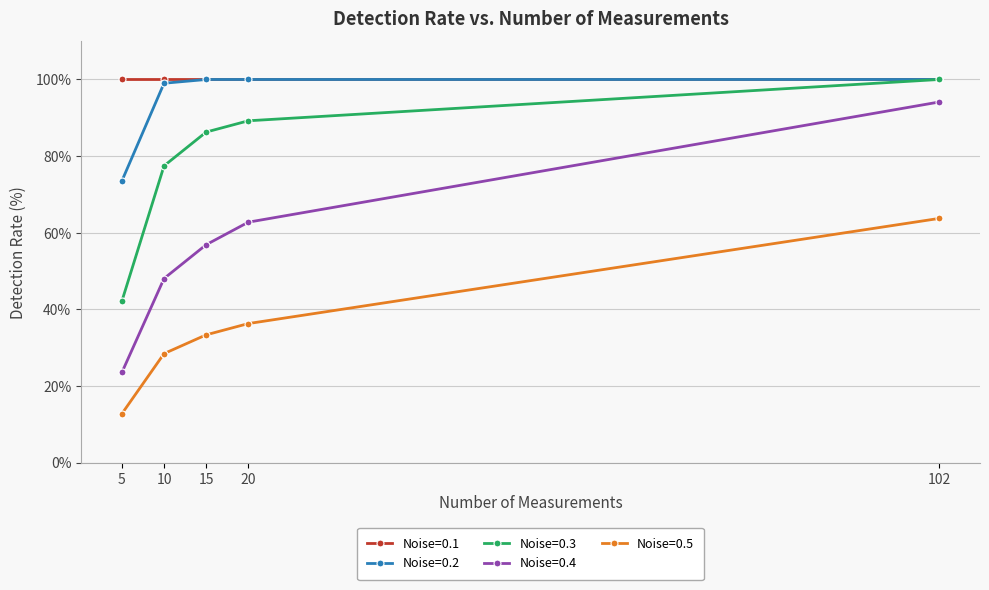

Where does the Noise=0.5 series first go above 33?

15